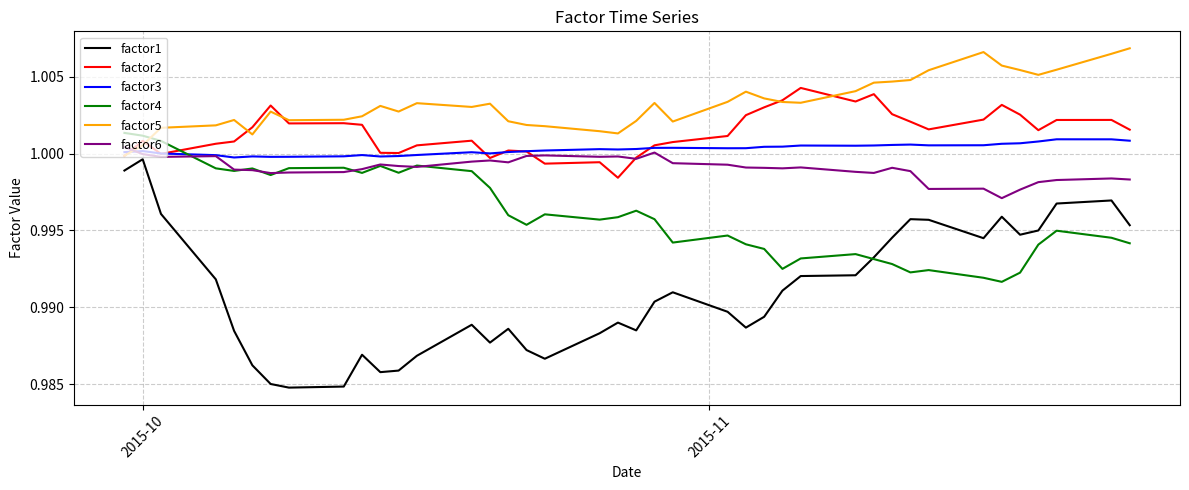

Which series has the largest total across all categories?

factor5